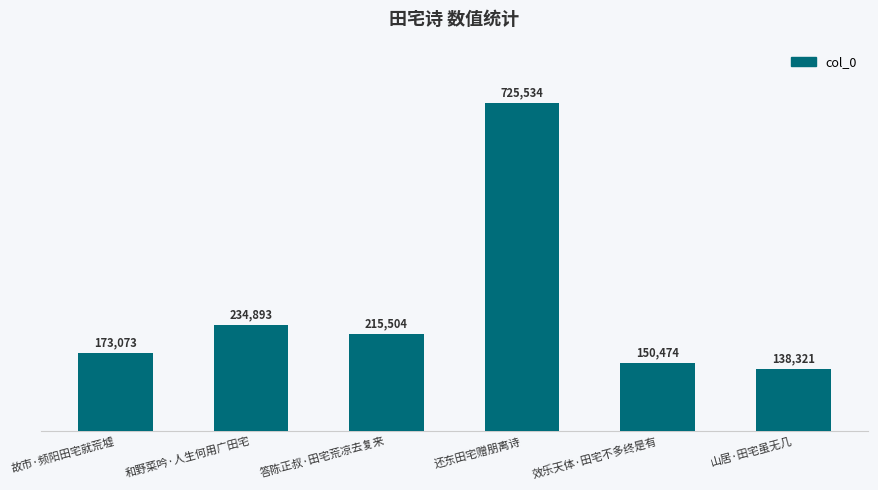

What is the label of the 4th bar from the right?

答陈正叔·田宅荒凉去复来